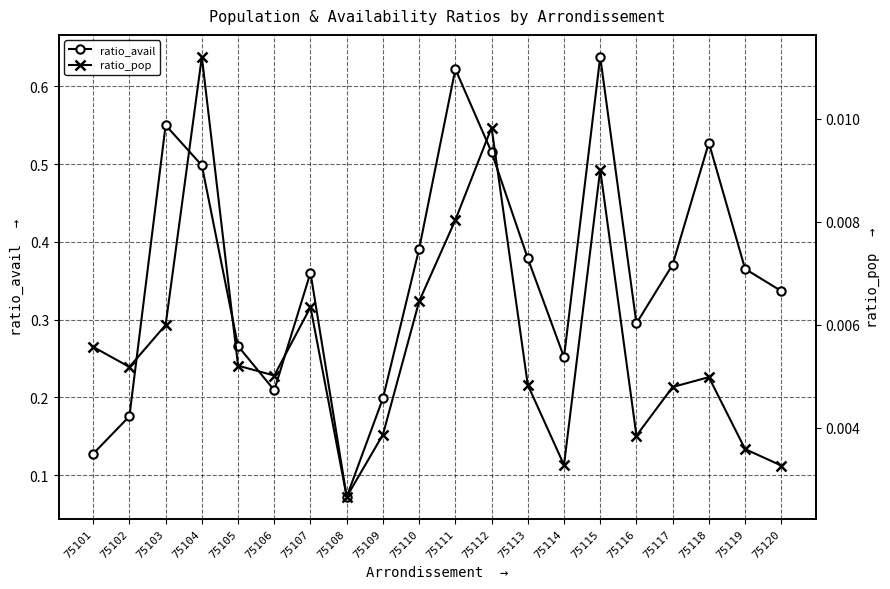

True or false: ratio_avail has more than 1 points higher than both neighbors.

True